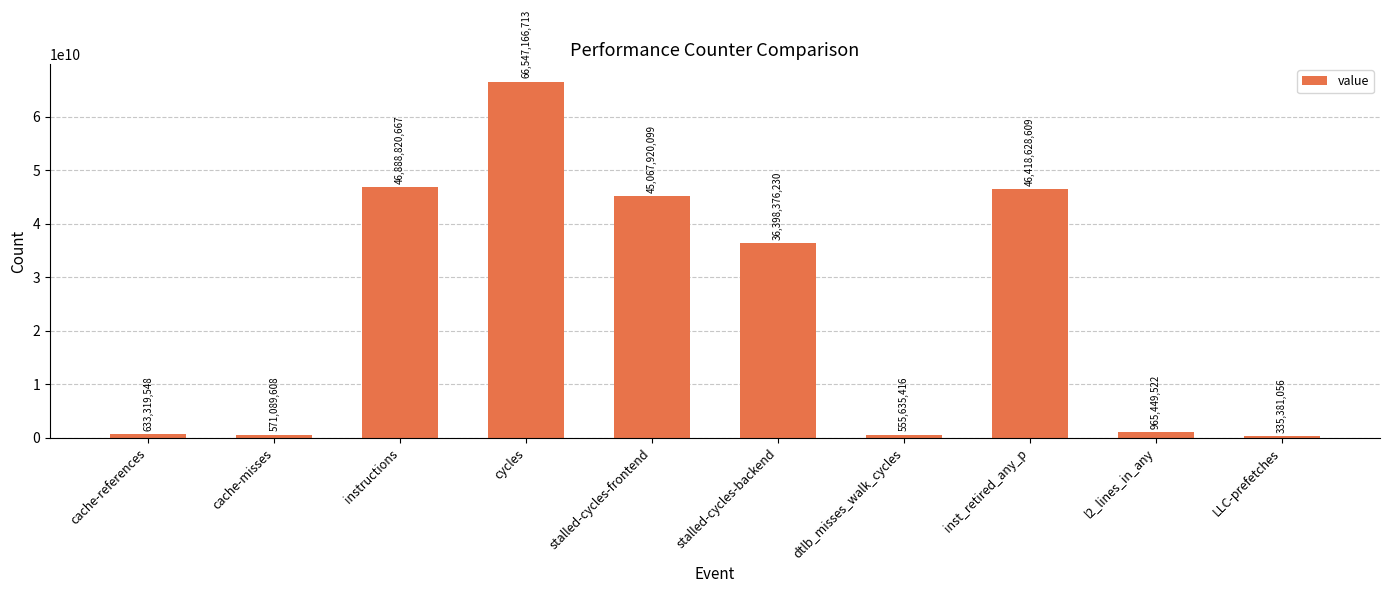

Are the bars horizontal?

No